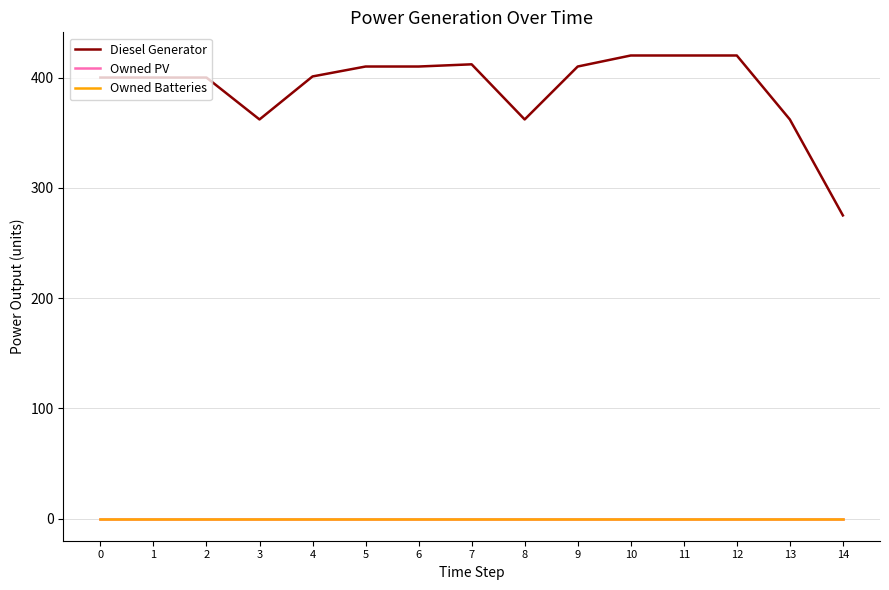

Rank the series at 11 from highest to lowest value.

Diesel Generator, Owned PV, Owned Batteries